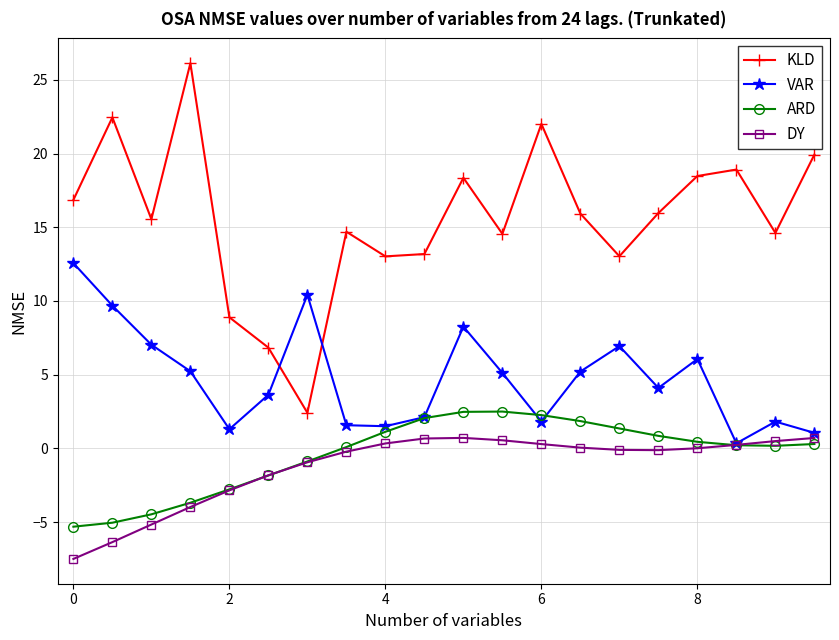

Which series has the largest range (max minus min)?

KLD